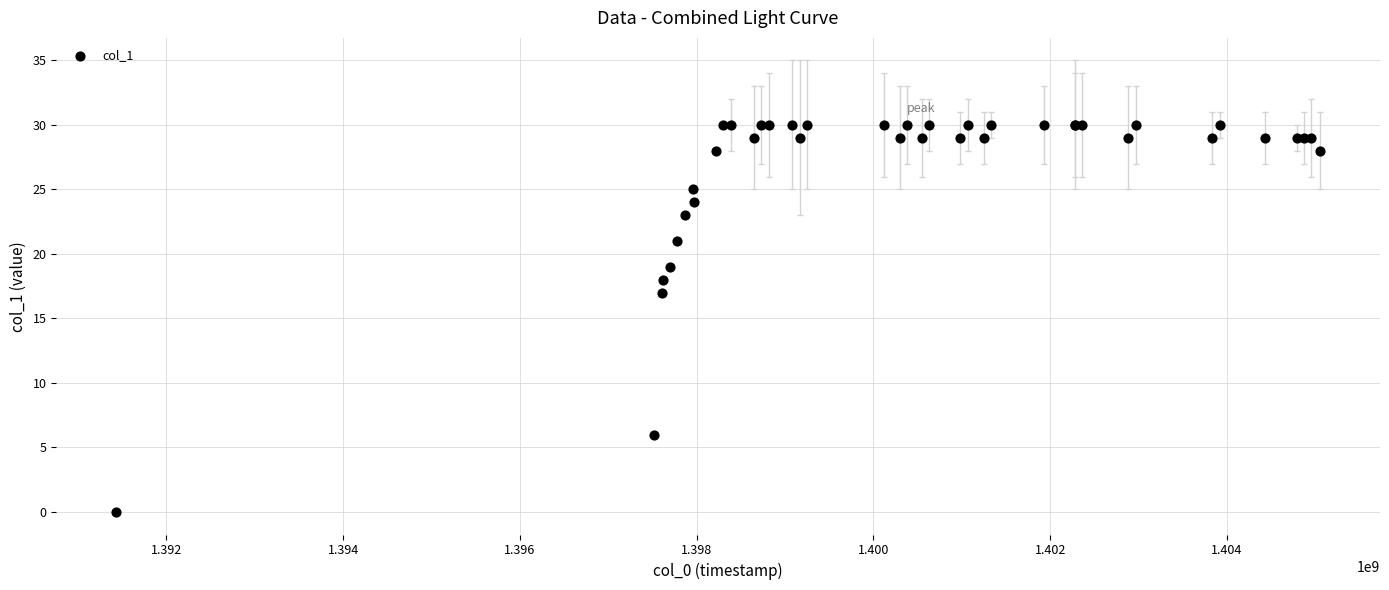

What Y value in the scatter plot is closest to 15?

17